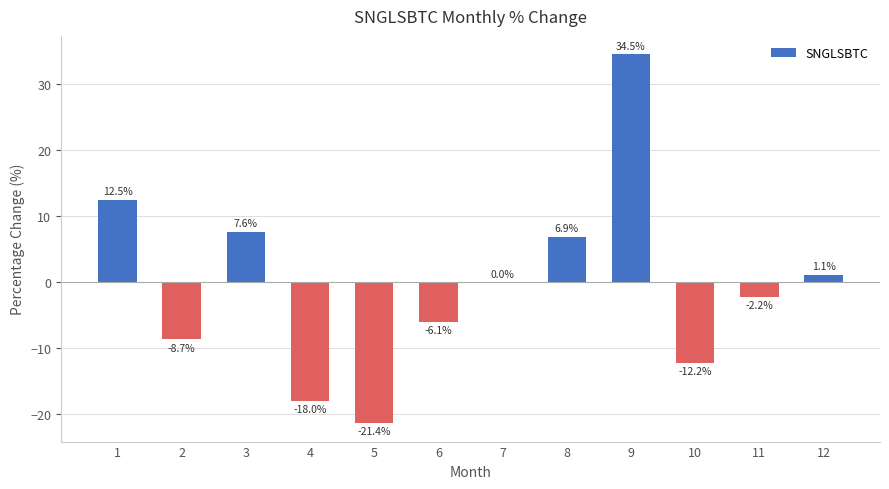

Is it true that the value at 12 is 1.1?

True